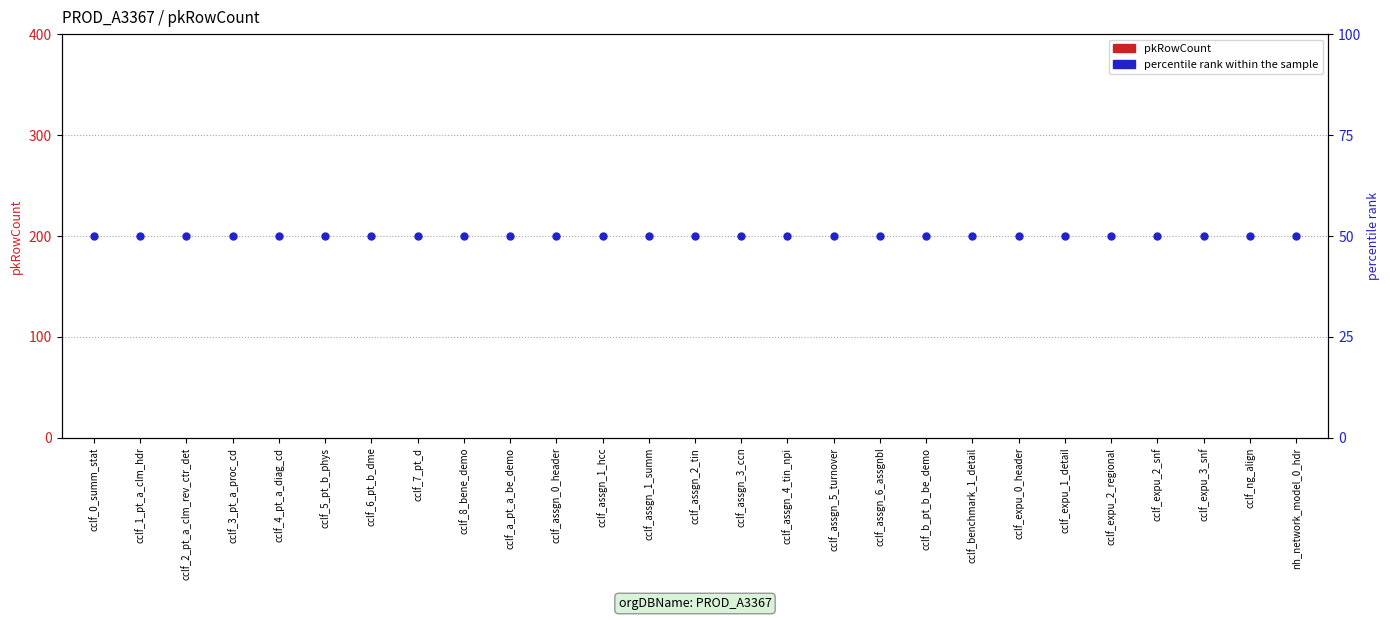

Which series contains the highest Y value?

percentile rank within the sample